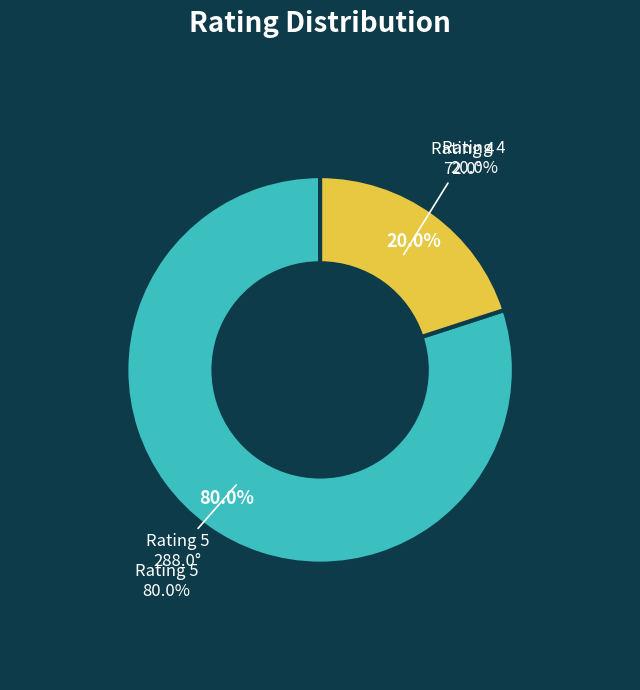

How many segments does this pie chart have?

2